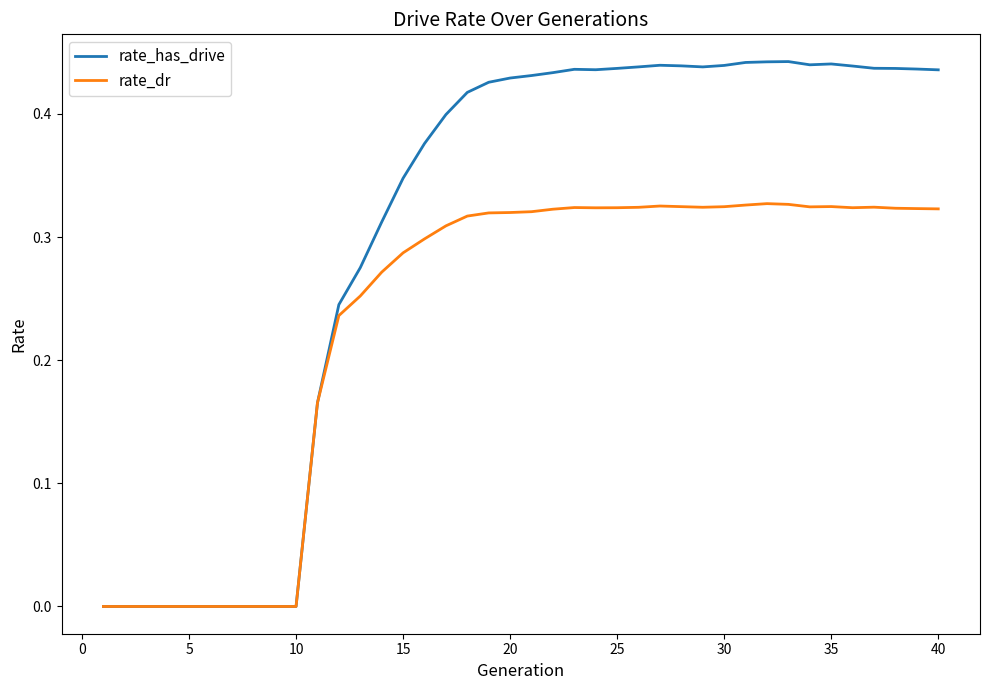

Which series has the largest total across all categories?

rate_has_drive